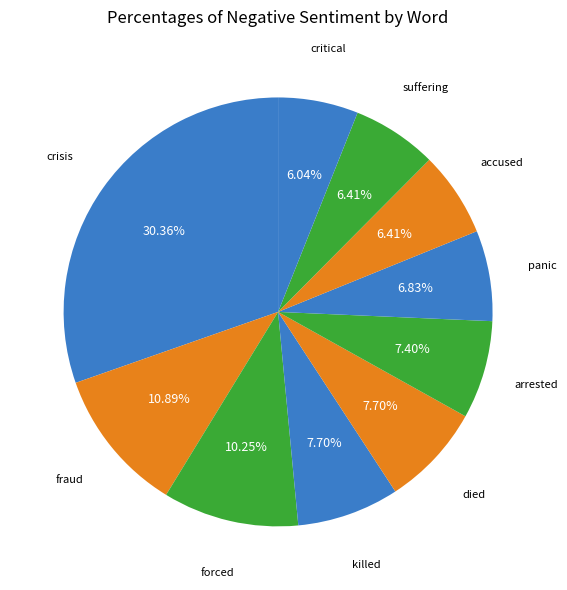

Count the number of slices in the pie.

10